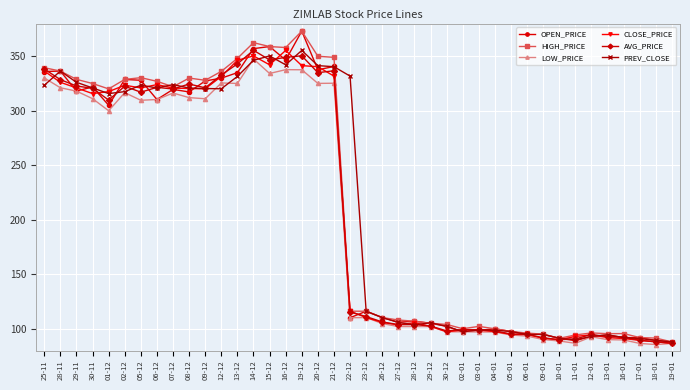

Is the value of AVG_PRICE at 23-12 greater than the value of PREV_CLOSE at 12-01?

Yes